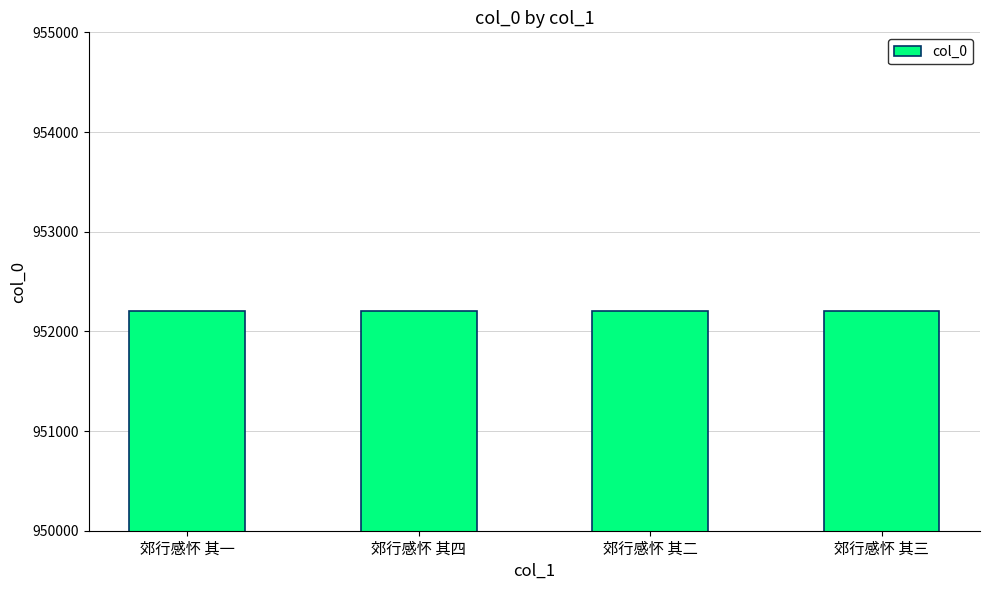

Approximately how many times larger is the value at 郊行感怀 其四 compared to 郊行感怀 其三?

1.0